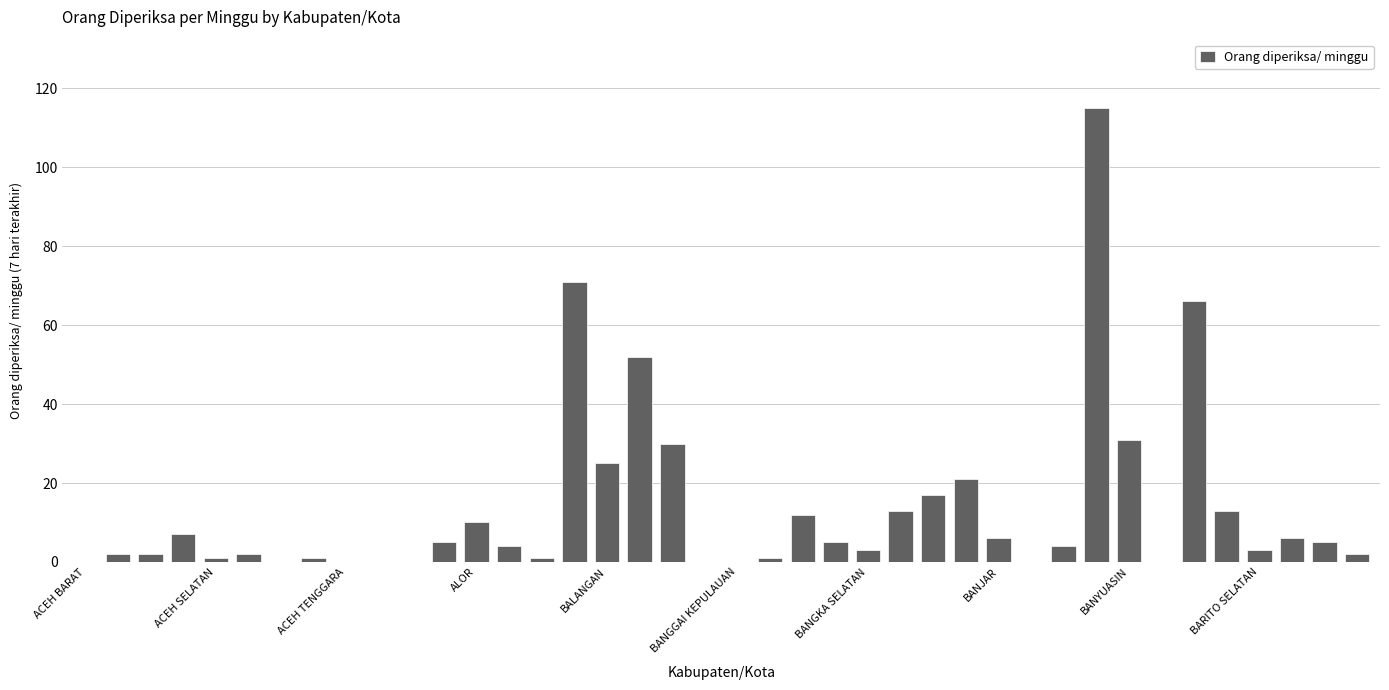

What is the sum of all values?

536